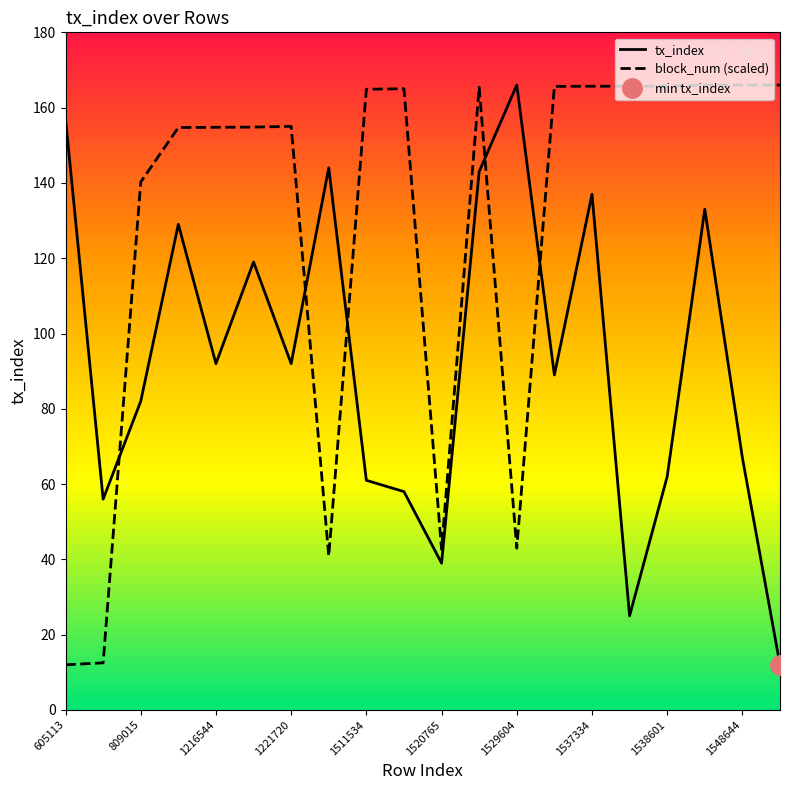

True or false: block_num (scaled) has a value of 29.9 at 1520765.

False